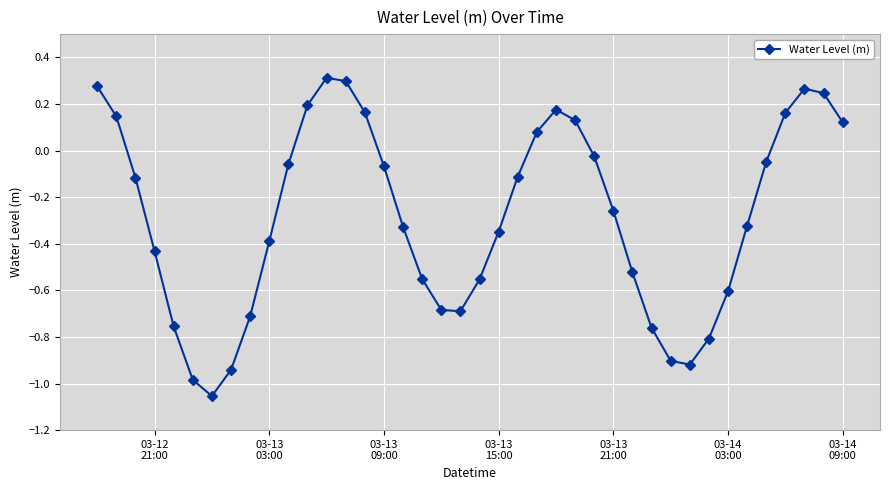

What is the difference between the maximum and second lowest values?

1.3